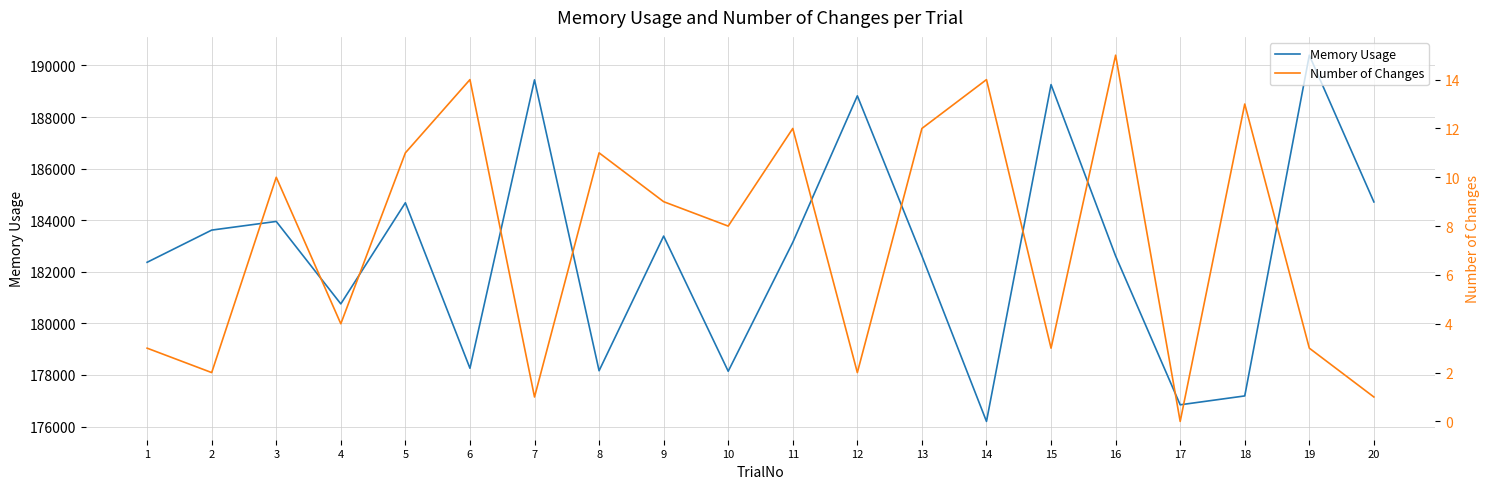

Is the value of Memory Usage at 19 greater than the value of Number of Changes at 1?

Yes